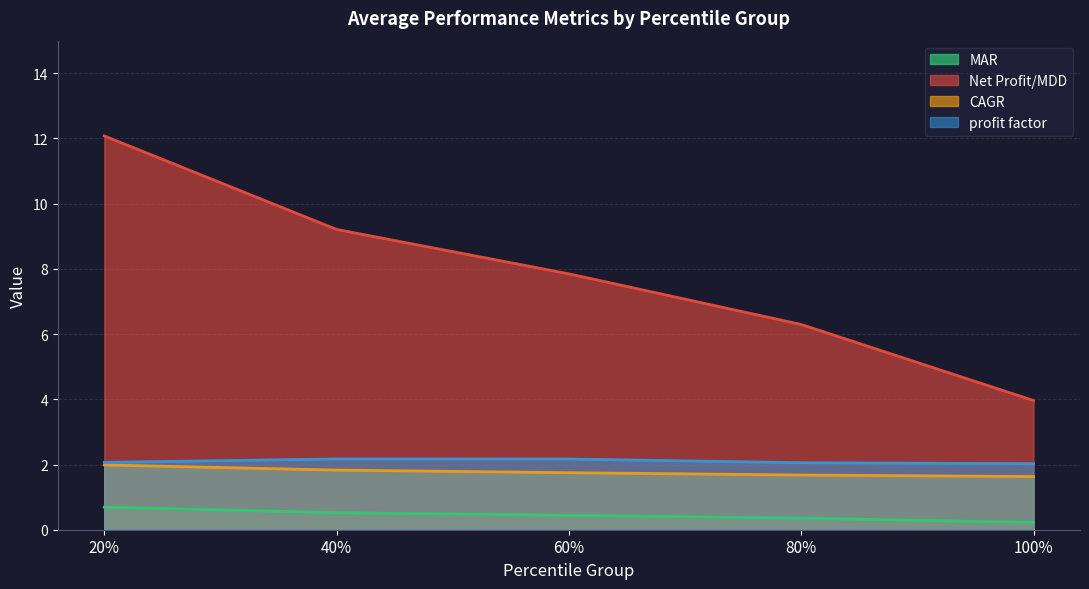

What is the average value of the Net Profit/MDD series?

7.9